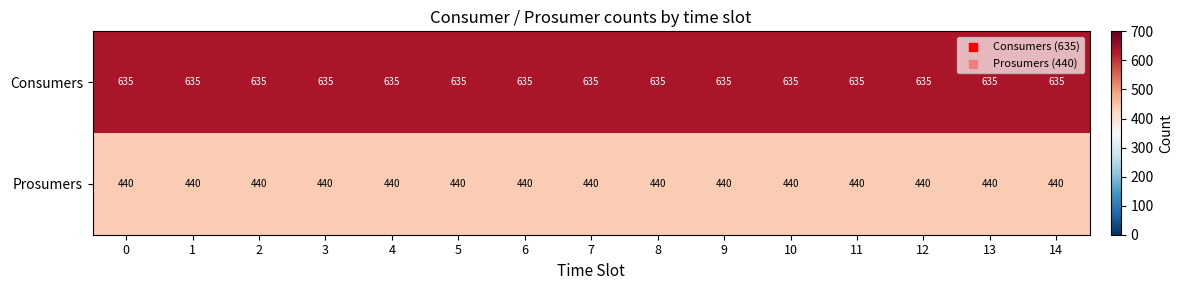

What is the spread (max minus min) of values at 10?

195